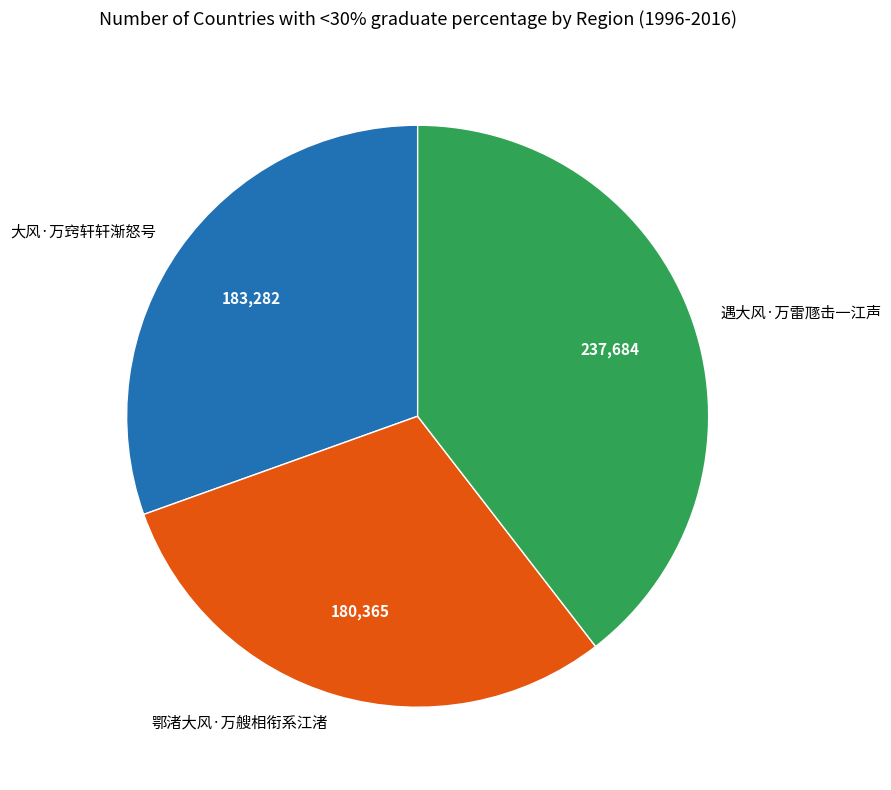

Combined, do 鄂渚大风·万艘相衔系江渚 and 遇大风·万雷豗击一江声 account for over 50%?

Yes